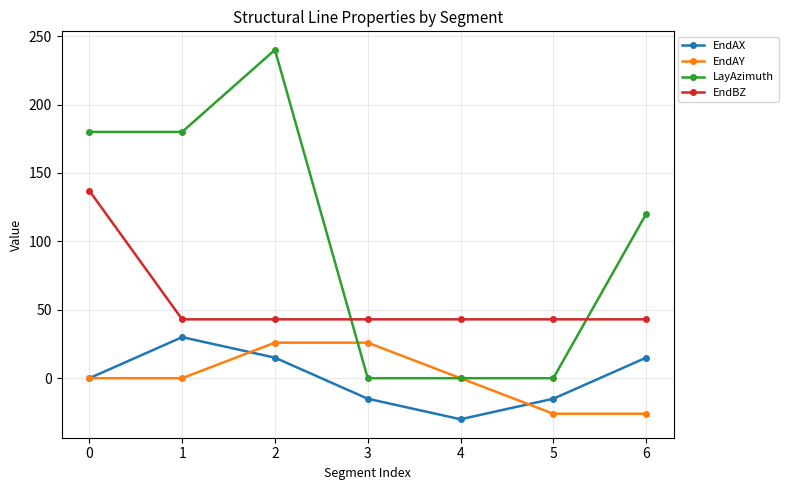

What is the sum of all EndBZ values?

395.0